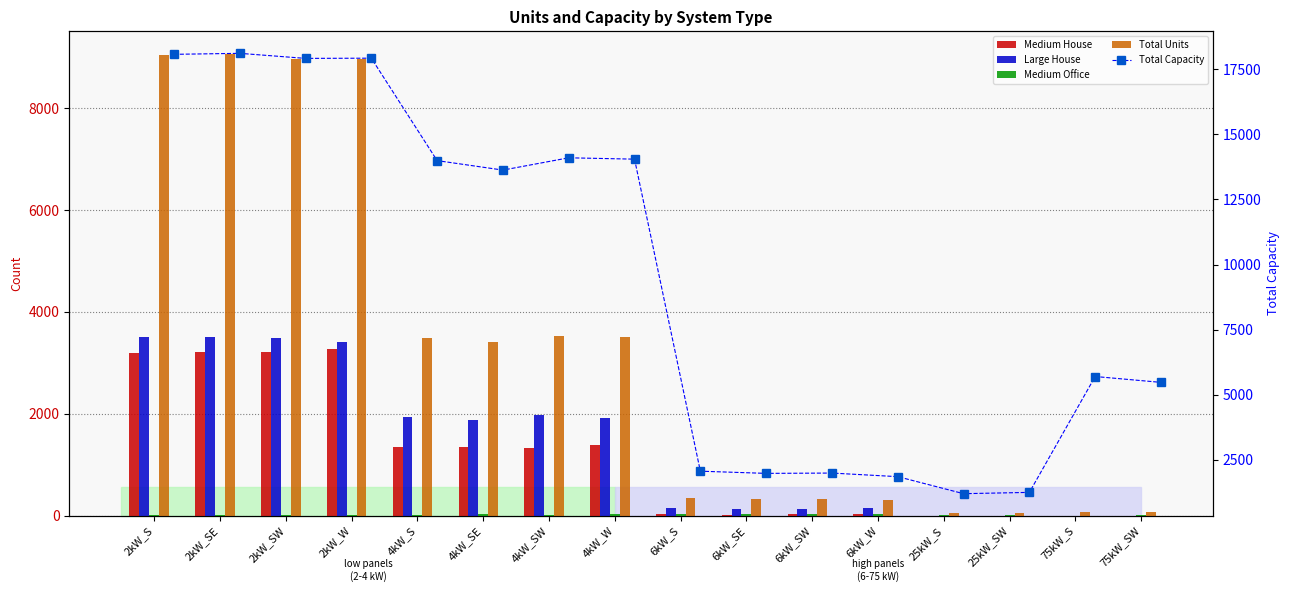

Is it true that Total Capacity equals 1992 at 6kW_SW?

True